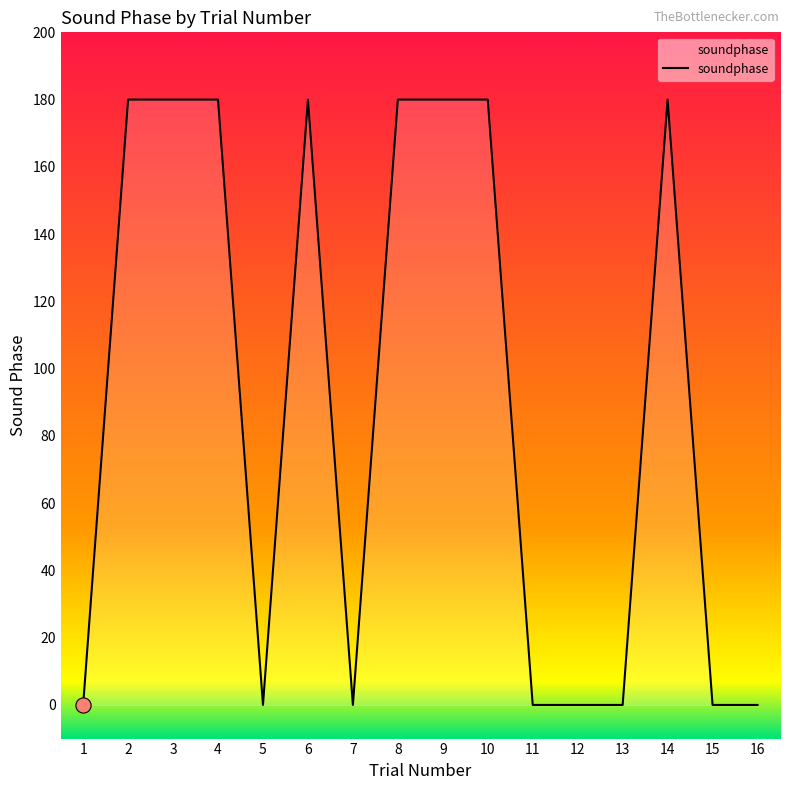

Which has a higher value, 13 or 2?

2